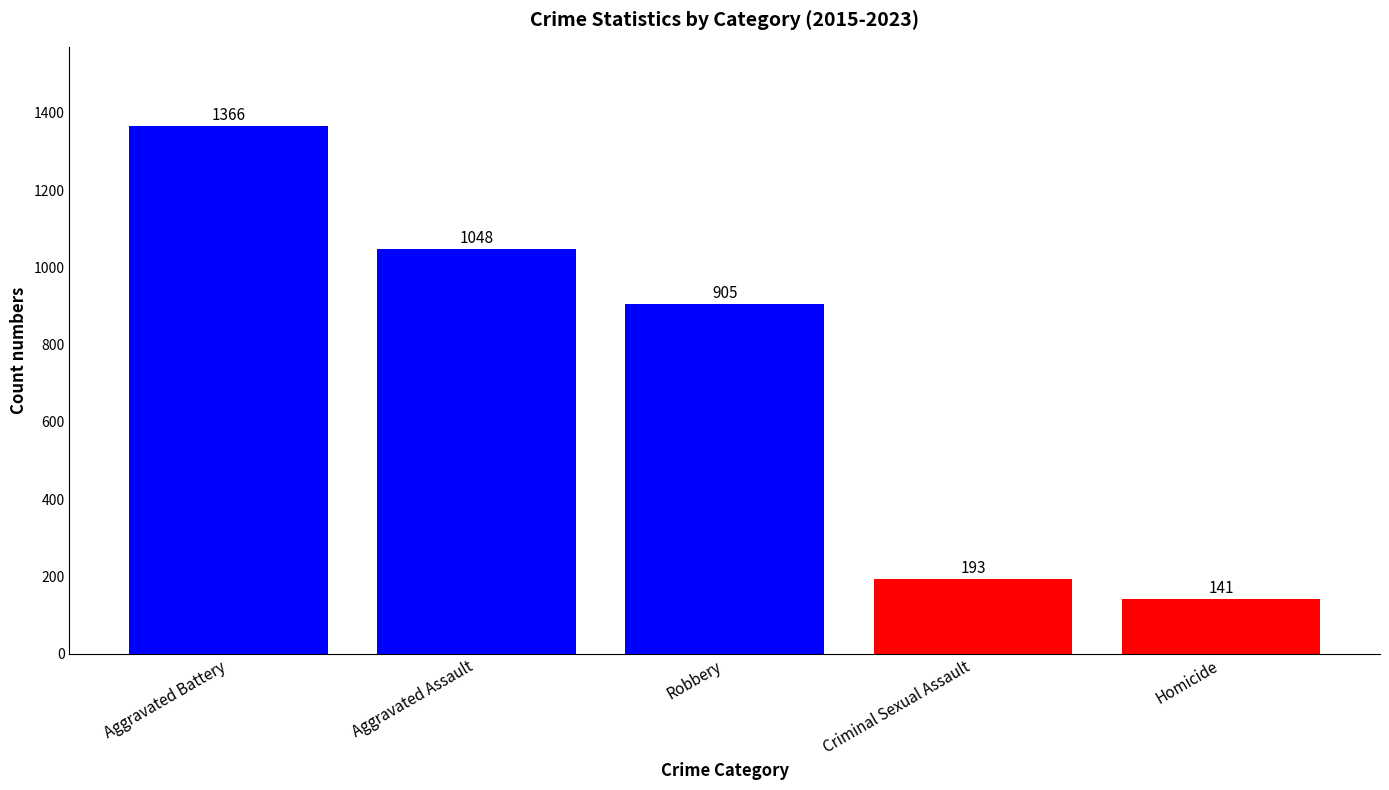

Rank the categories by value from lowest to highest.

Homicide, Criminal Sexual Assault, Robbery, Aggravated Assault, Aggravated Battery